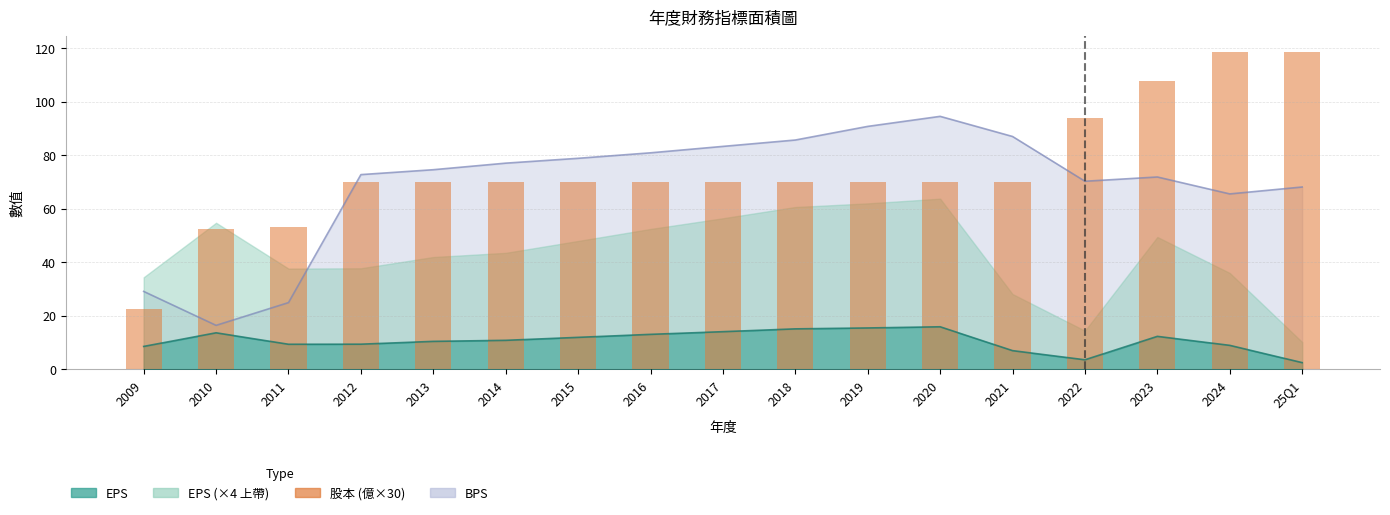

Rank the categories by value from lowest to highest.

2009, 2010, 2011, 2012, 2013, 2014, 2015, 2016, 2017, 2018, 2019, 2020, 2021, 2022, 2023, 2024, 25Q1